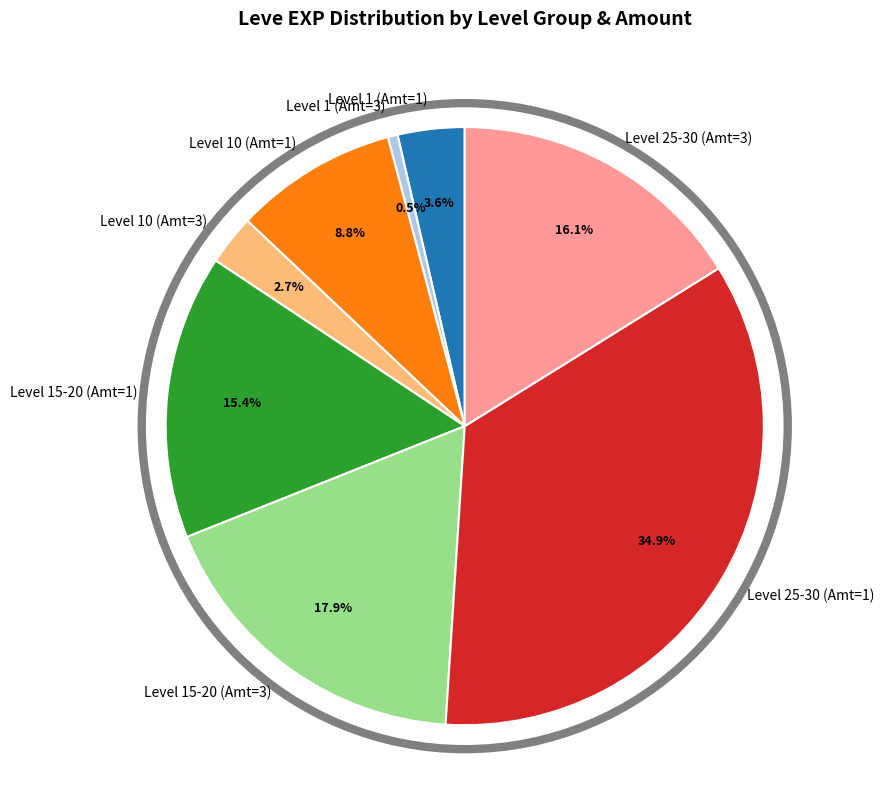

Which slice is the smallest?

Level 1 (Amt=3)